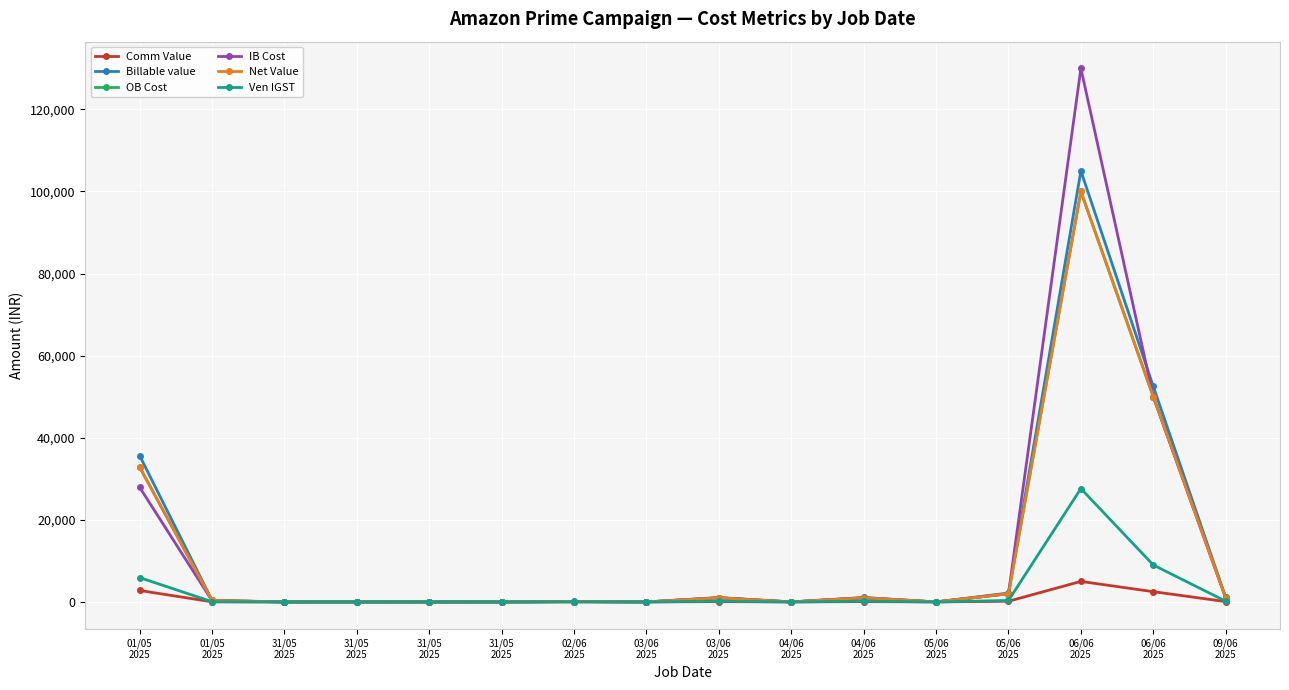

Reading left to right, what are all the values shown in this chart?

Comm Value: 2793.4	30.0	0.0	0.0	0.0	0.0	10.0	0.0	80.0	0.0	85.0	0.0	170.0	5000.0	2500.0	85.0
Billable value: 35656.7	382.9	0.0	0.0	0.0	0.0	110.0	0.0	1080.0	0.0	1085.0	0.0	2170.0	105000.0	52500.0	1085.0
OB Cost: 32863.3	352.9	0.0	0.0	0.0	0.0	100.0	0.0	1000.0	0.0	1000.0	0.0	2000.0	100000.0	50000.0	1000.0
IB Cost: 27933.8	303.0	0.0	0.0	0.0	0.0	100.0	0.0	1000.0	0.0	1000.0	0.0	2000.0	130000.0	50000.0	1000.0
Net Value: 32863.3	352.9	0.0	0.0	0.0	0.0	100.0	0.0	1000.0	0.0	1000.0	0.0	2000.0	100000.0	50000.0	1000.0
Ven IGST: 5933.1	54.0	0.0	0.0	0.0	0.0	18.0	0.0	180.0	0.0	180.0	0.0	360.0	27612.0	9000.0	180.0